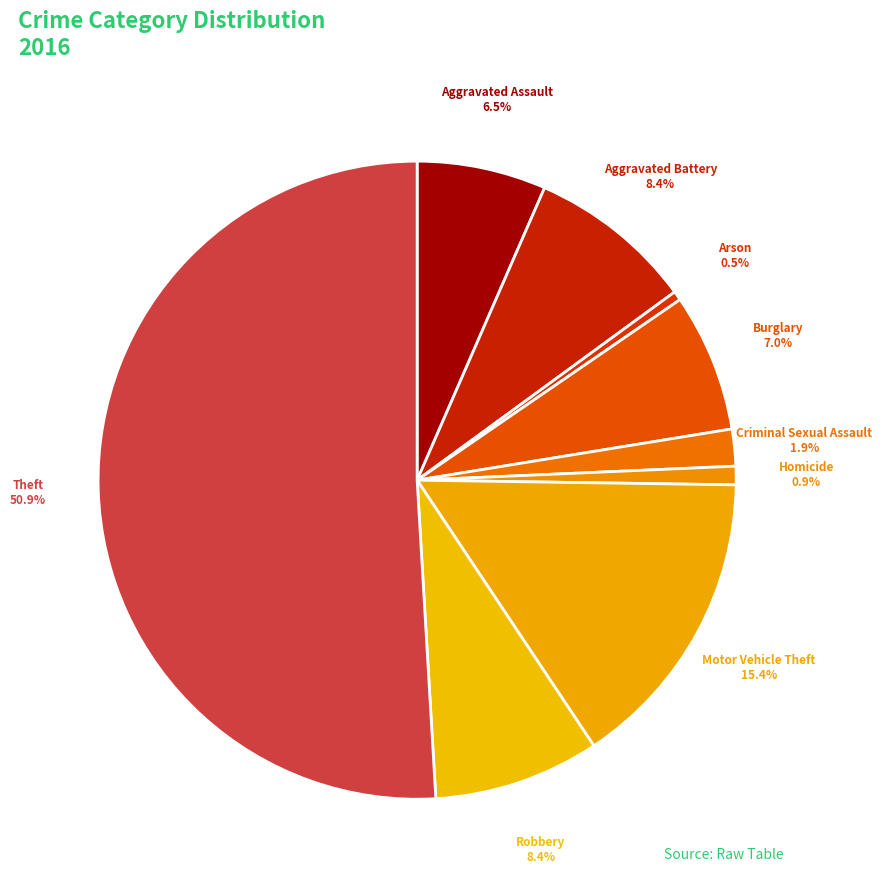

Approximately how many times larger is the value at Homicide compared to Aggravated Battery?

0.1